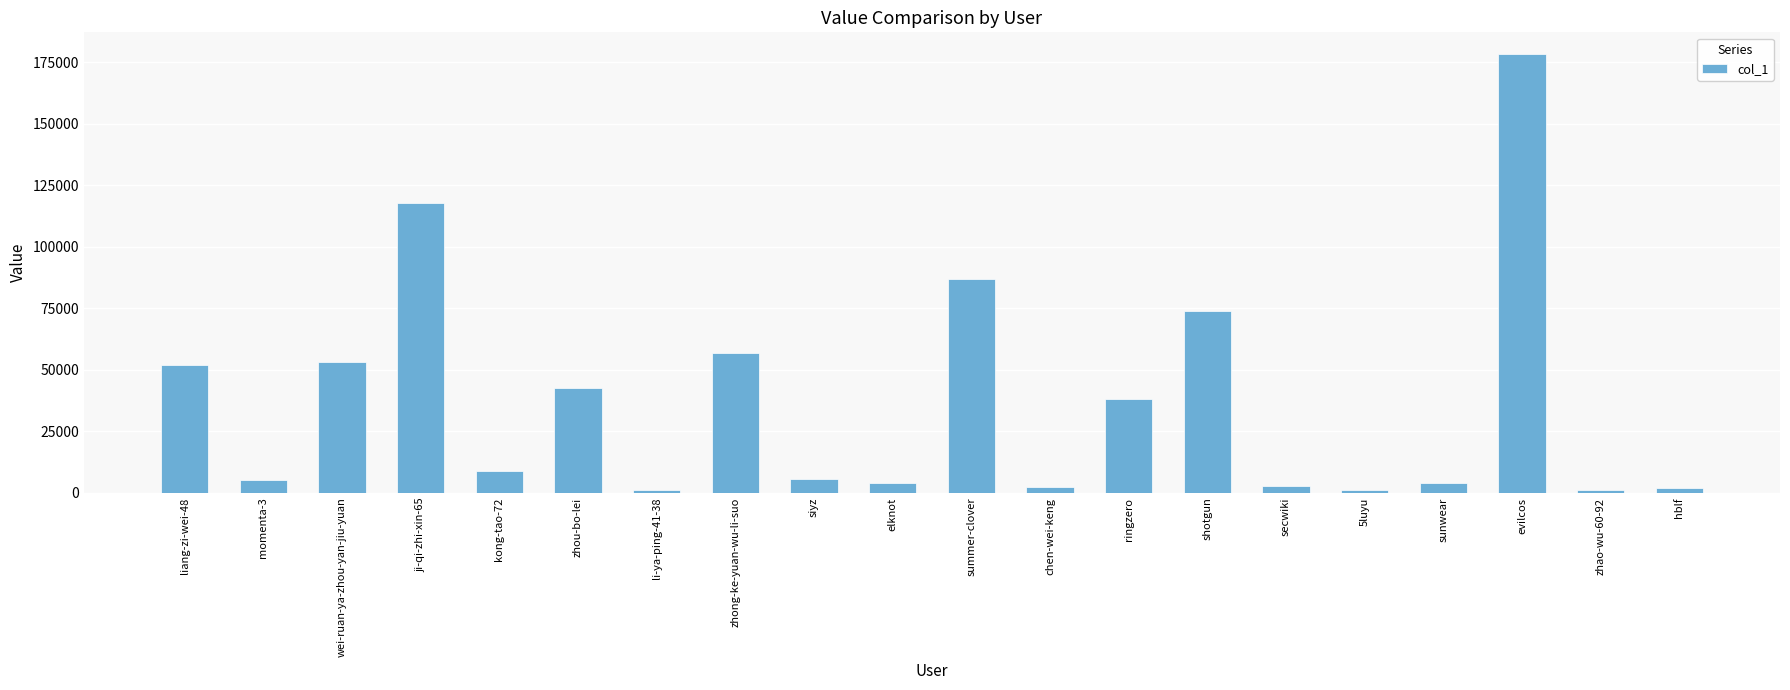

What is the minimum value shown in the chart?

1171